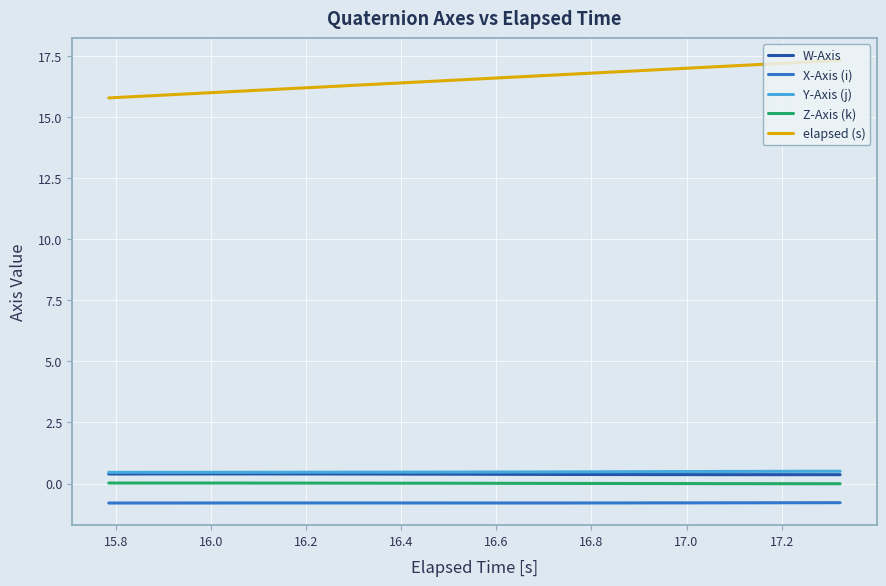

Is this an area chart (filled region under the line)?

No